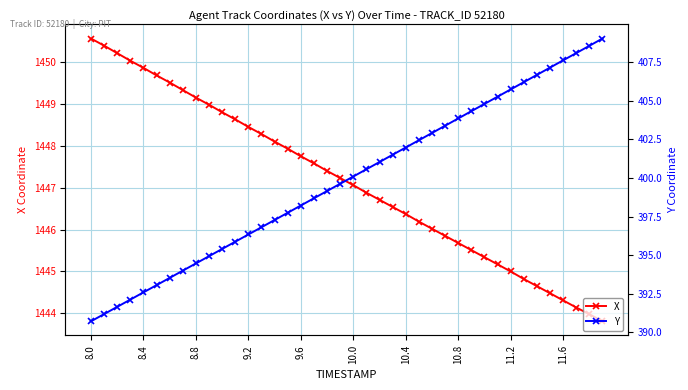

Count the number of data series in this chart.

2